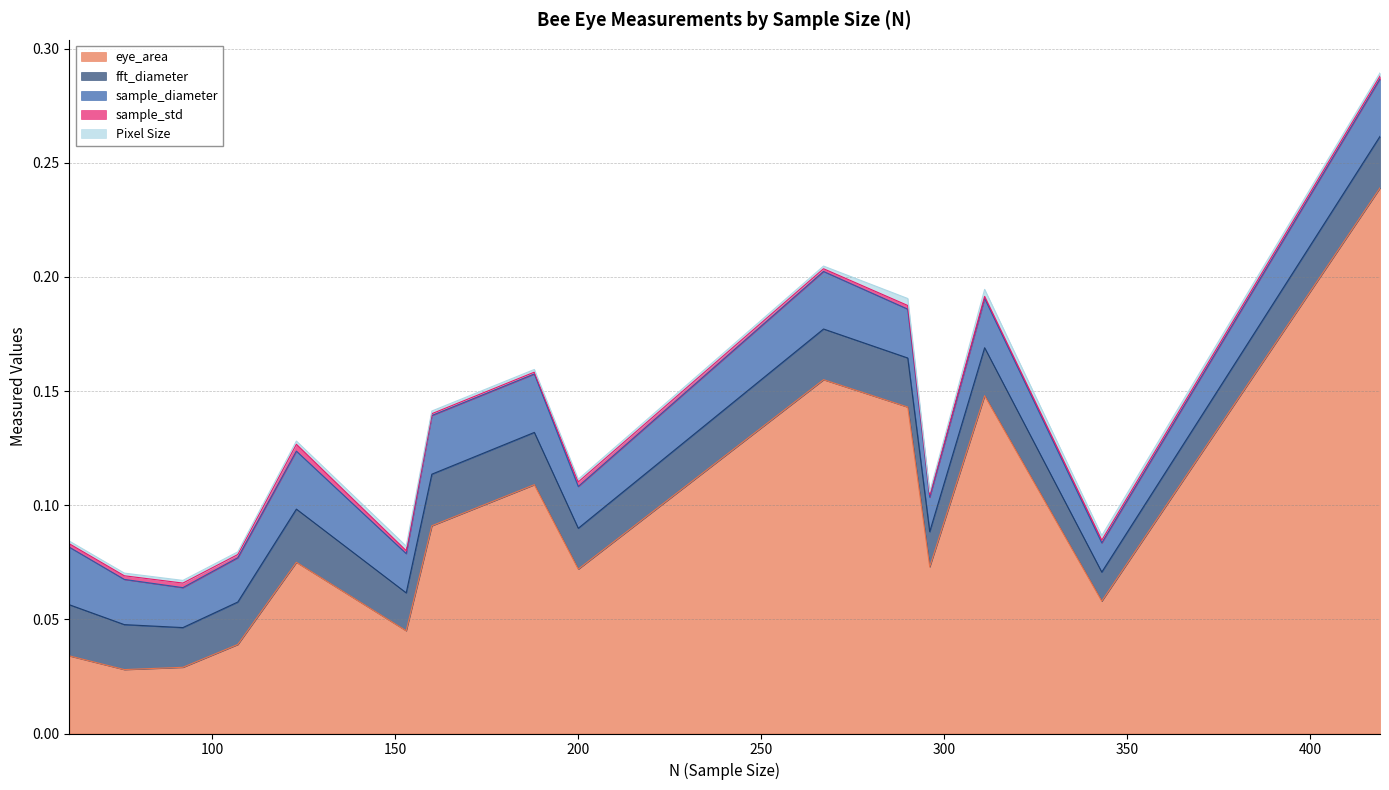

At which category is the sum across all series the highest?

419